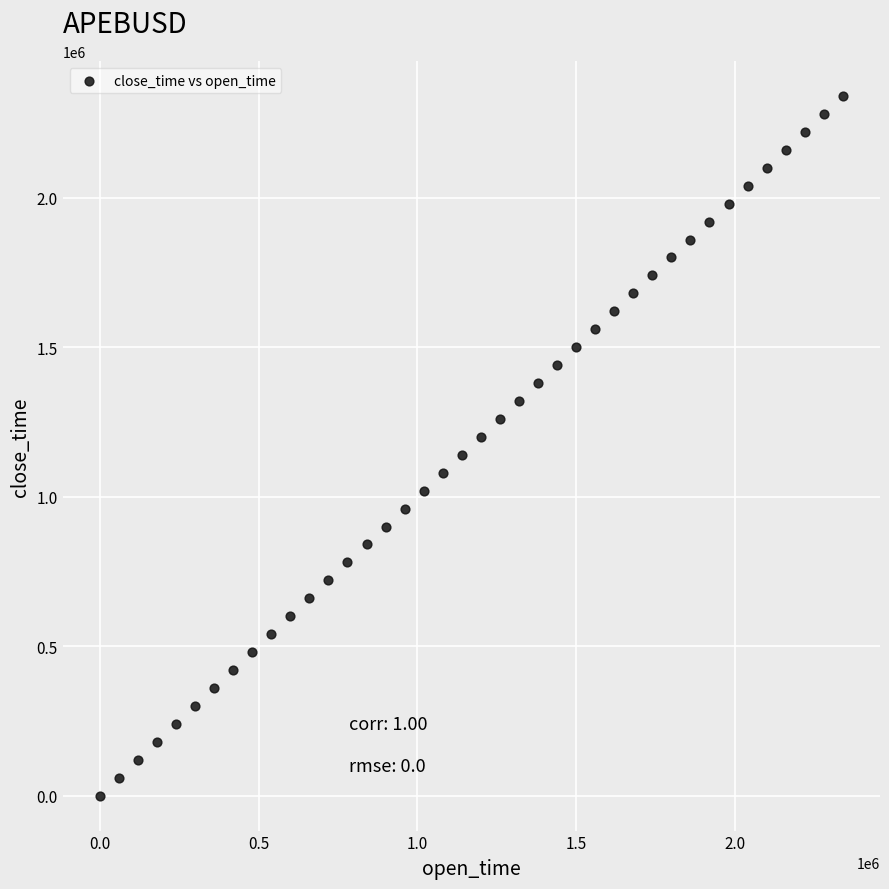

What is the range of Y values (max minus min)?

2340000